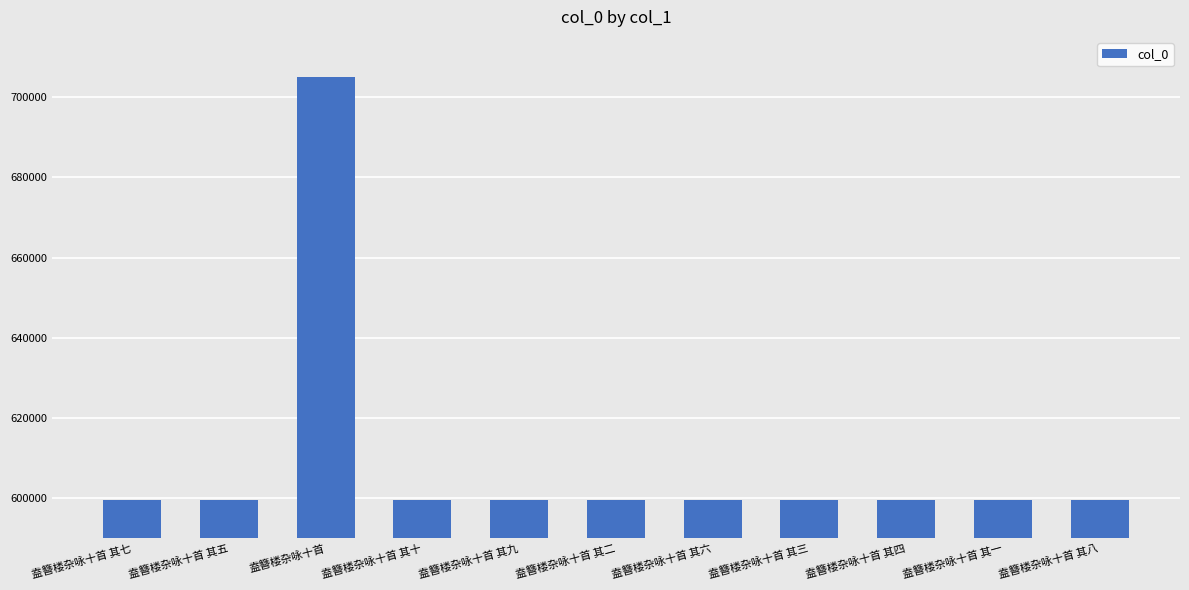

How many distinct data groups are displayed?

1